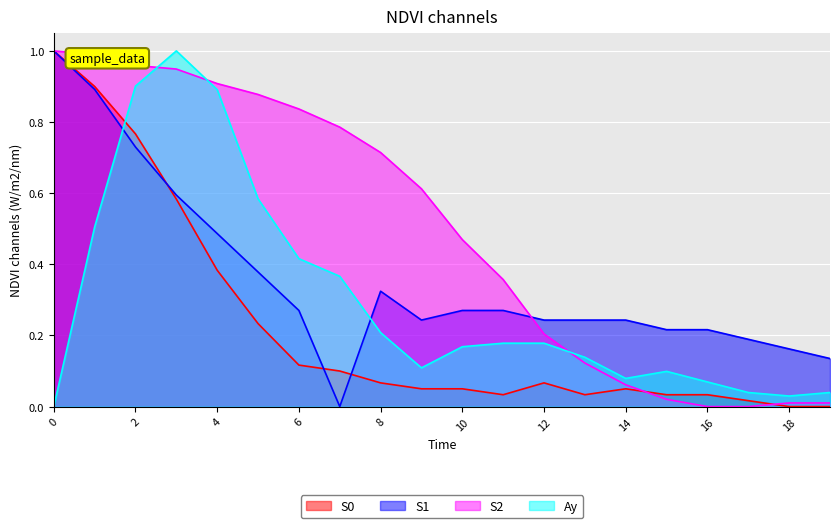

Which series ends up on top after the final intersection of S1 and S0?

S1